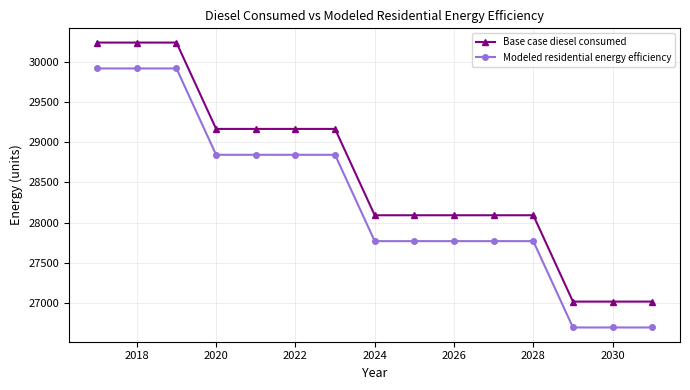

What is the highest value of the Modeled residential energy efficiency series?

29914.9